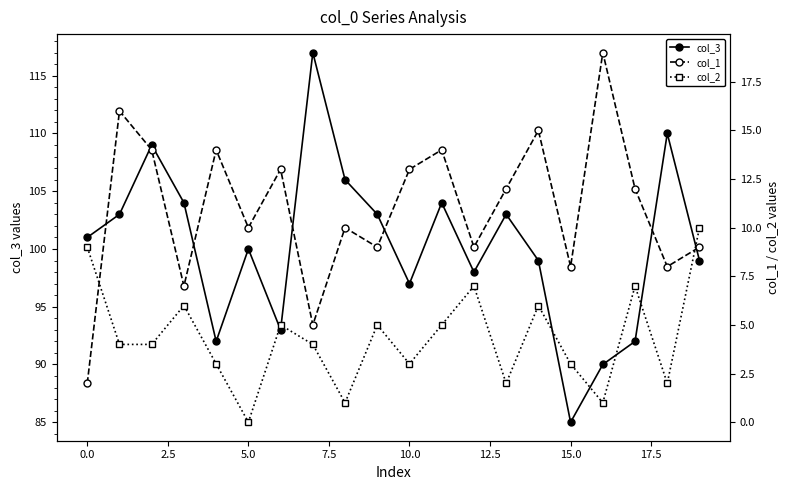

How many interior local valleys does the col_3 series have?

5